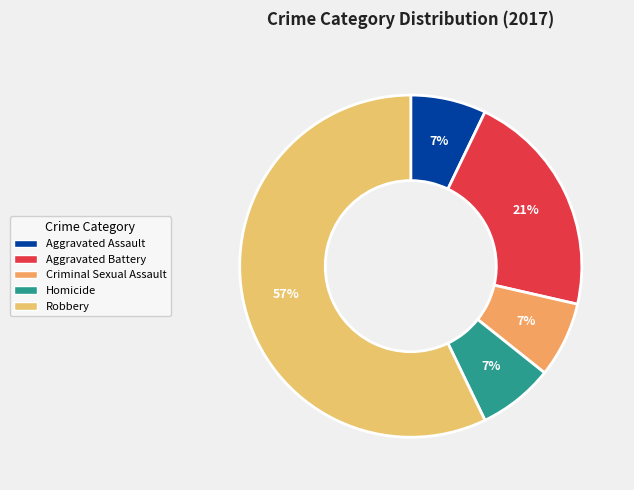

Count the number of slices in the pie.

5